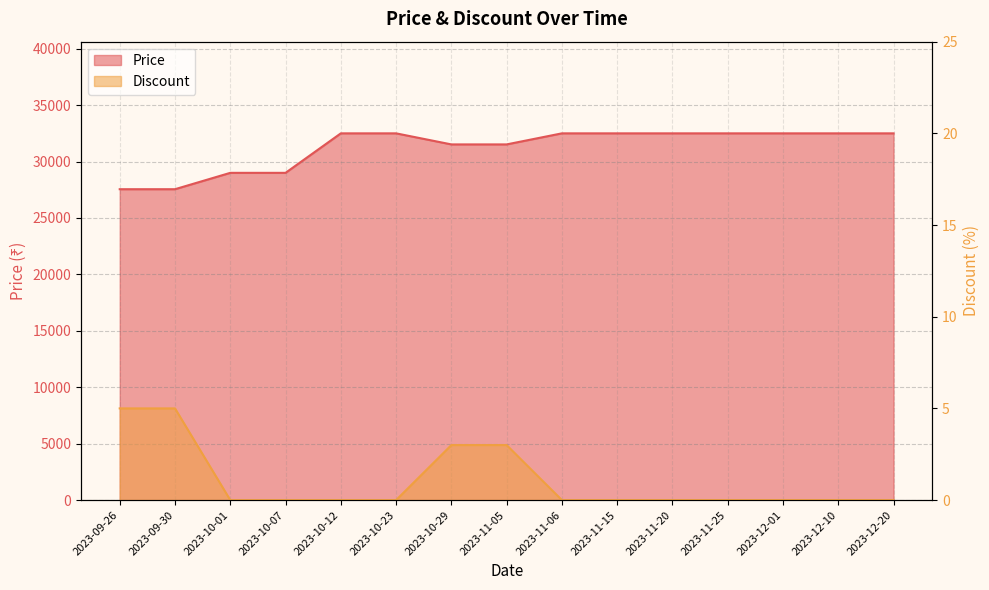

True or false: Price and Discount cross at least once.

False